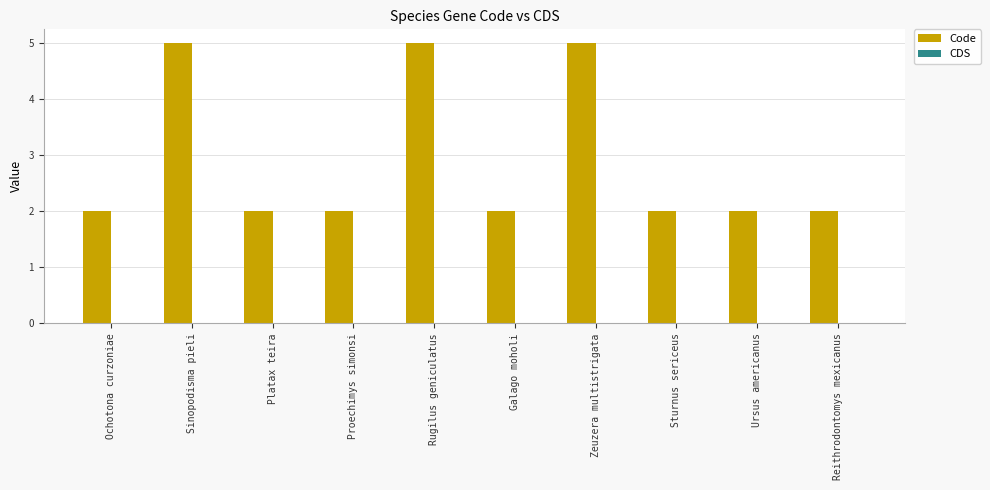

What is the value of the 1st bar from the left?

2